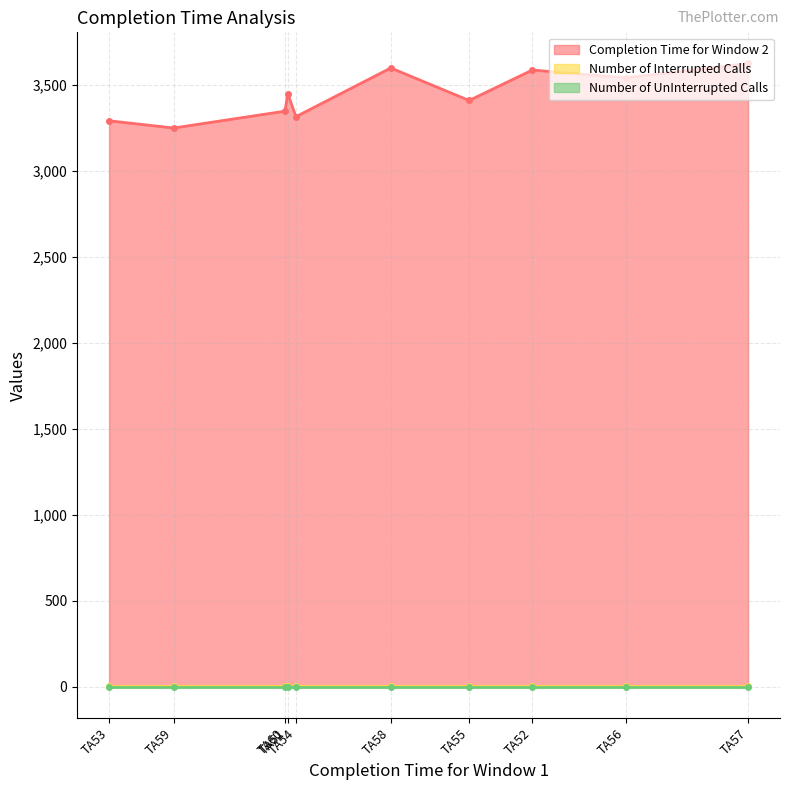

Which label corresponds to the largest value in the chart?

TA57